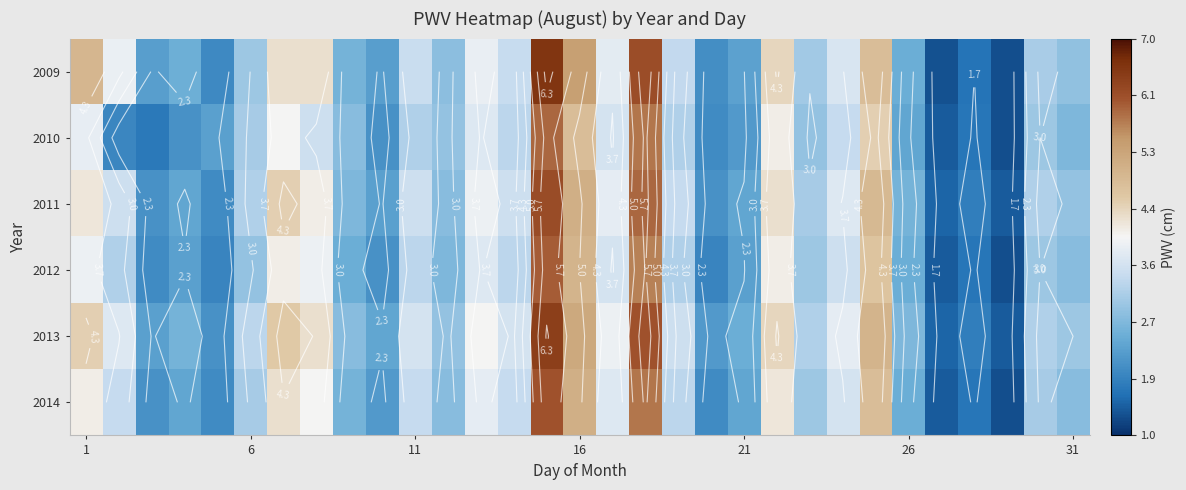

How many data points does each series have?

31